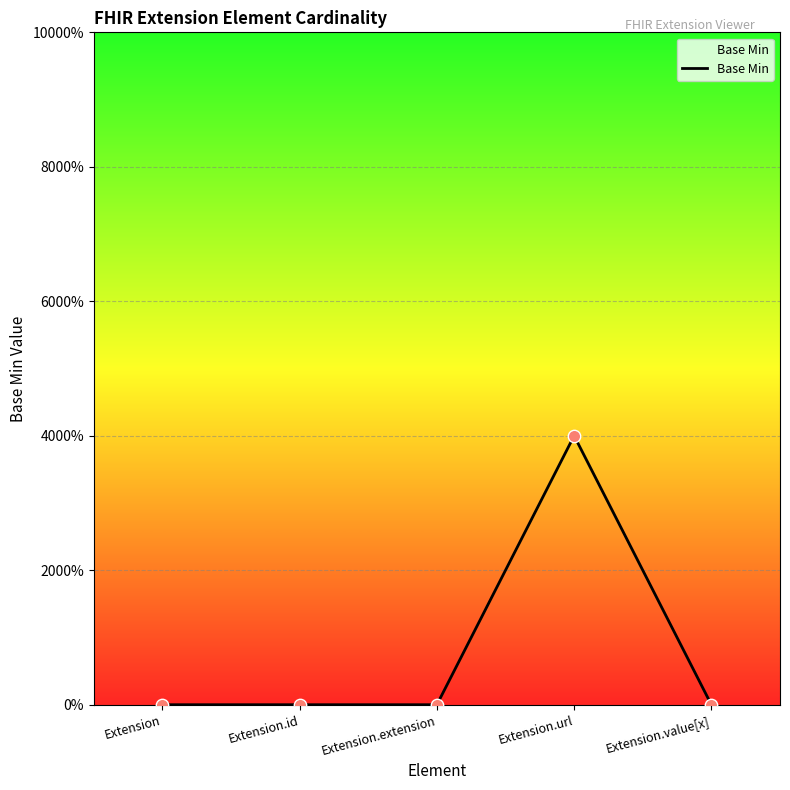

What is the change in value from Extension.extension to Extension.url?

+1